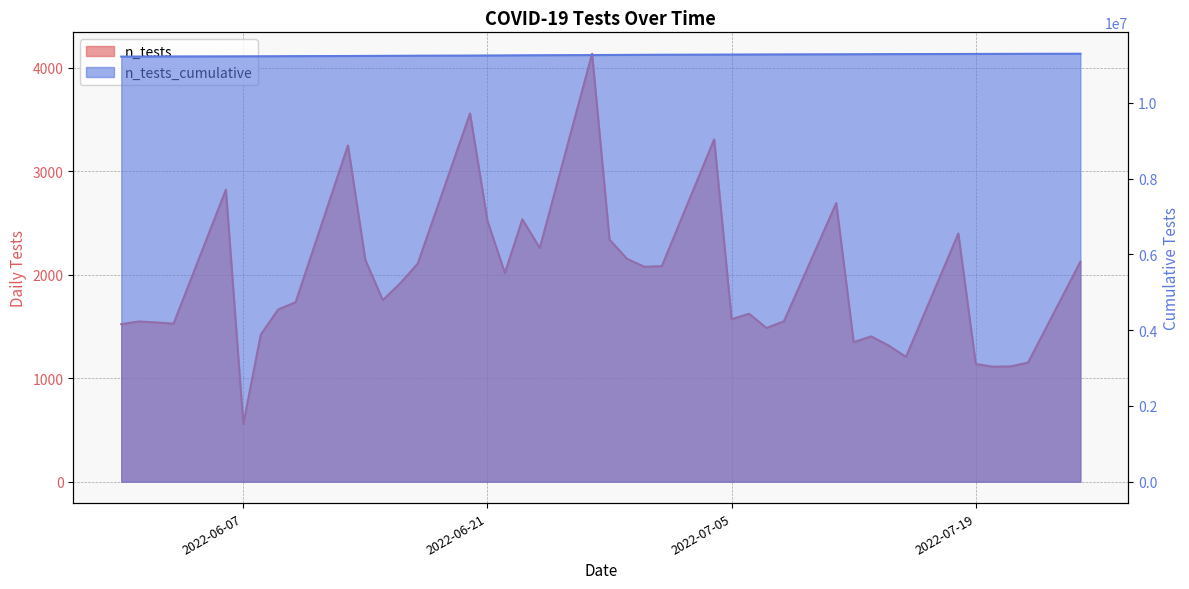

At which label is the value closest to 11262362?

2022-06-29